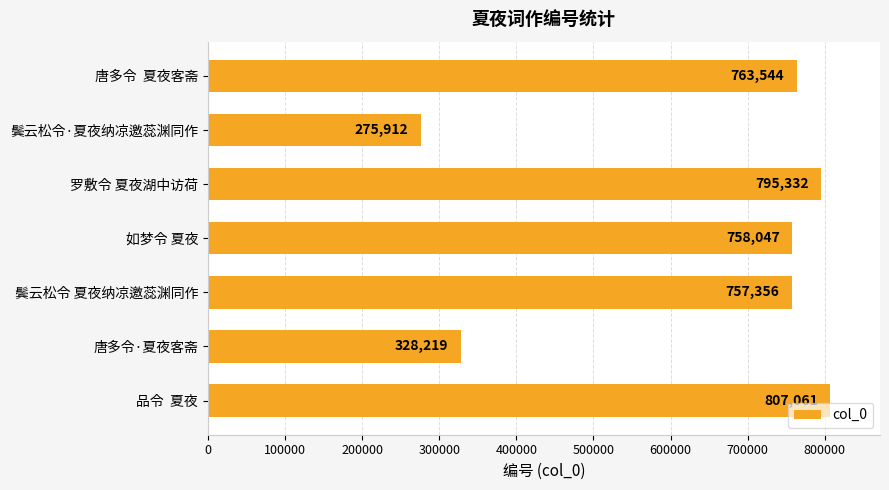

True or false: the data shows 763544 at 唐多令  夏夜客斋.

True